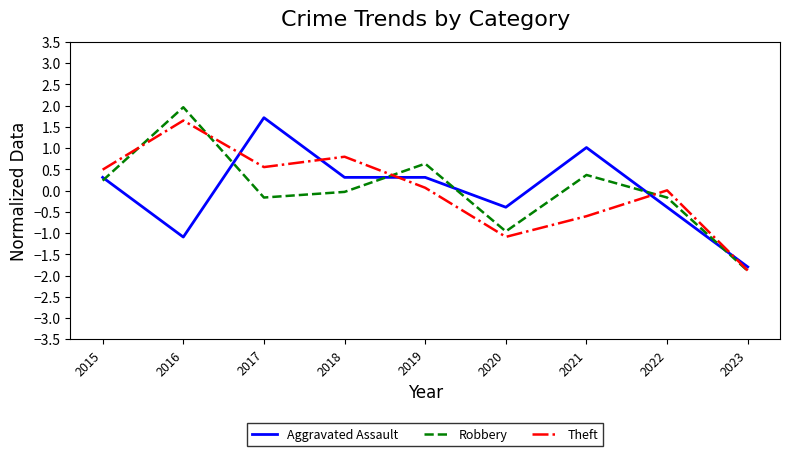

The value of Theft at 2018 is 0.2. True or false?

False